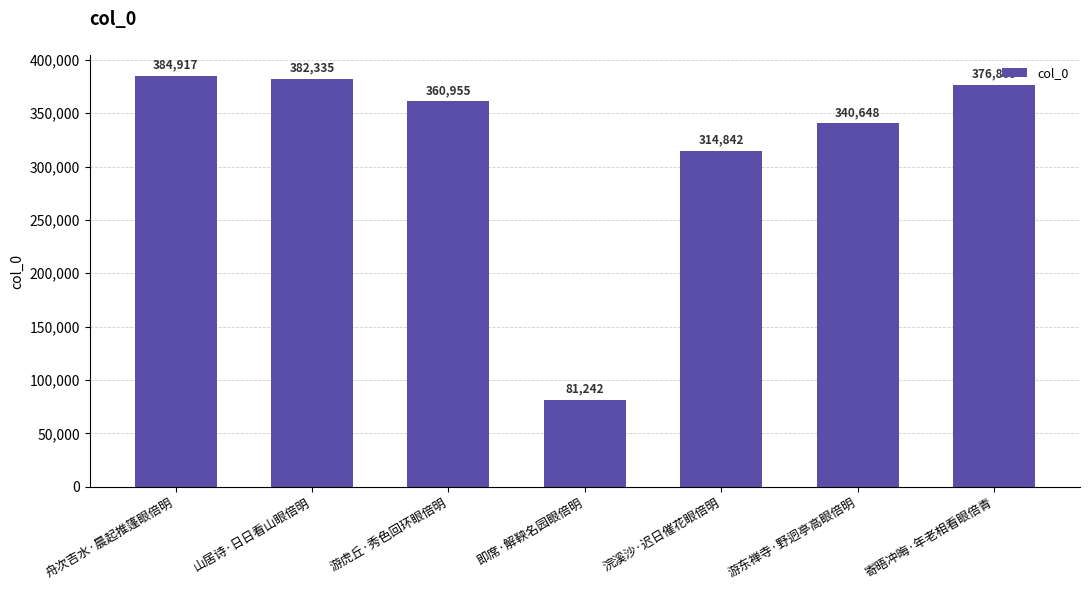

What is the ratio of the value at 舟次吉水·晨起推篷眼倍明 to the value at 山居诗·日日看山眼倍明?

1.0